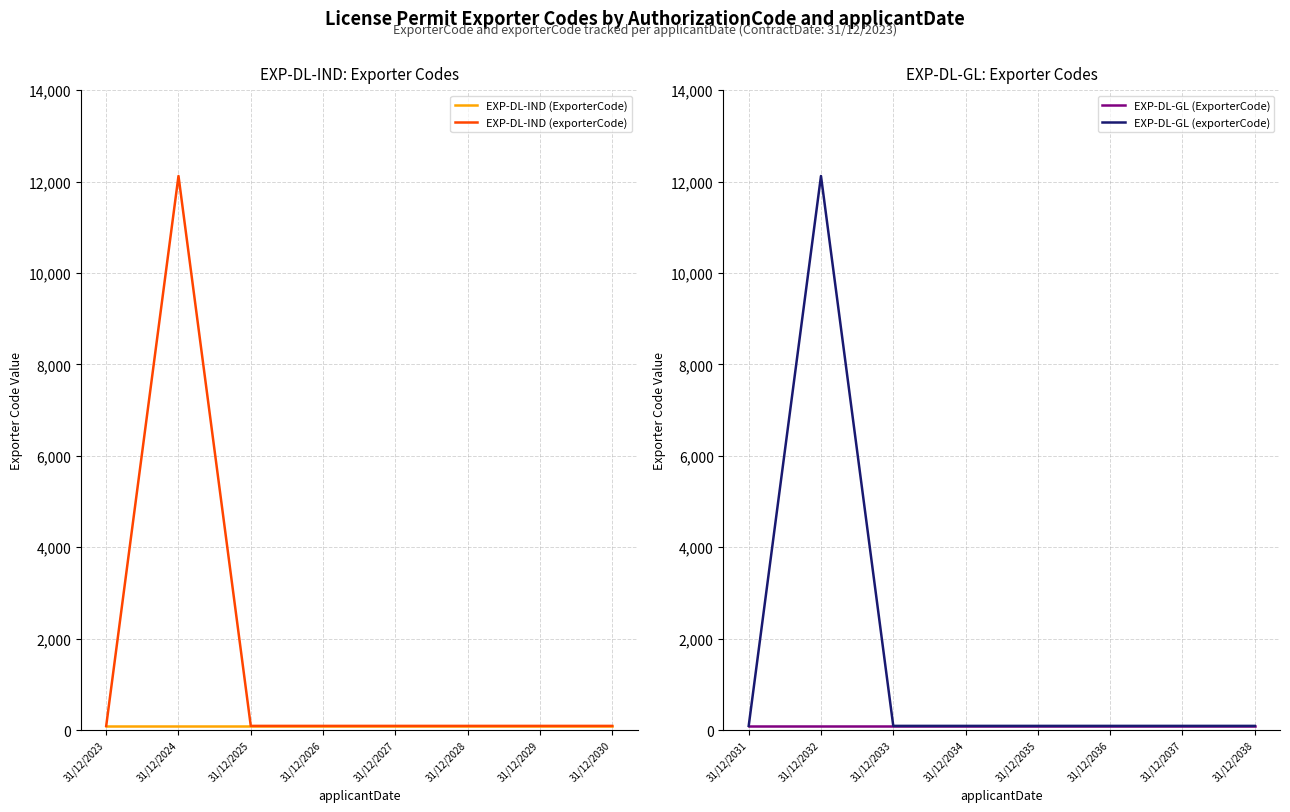

The EXP-DL-IND (exporterCode) series shows 91 at 31/12/2026. True or false?

True